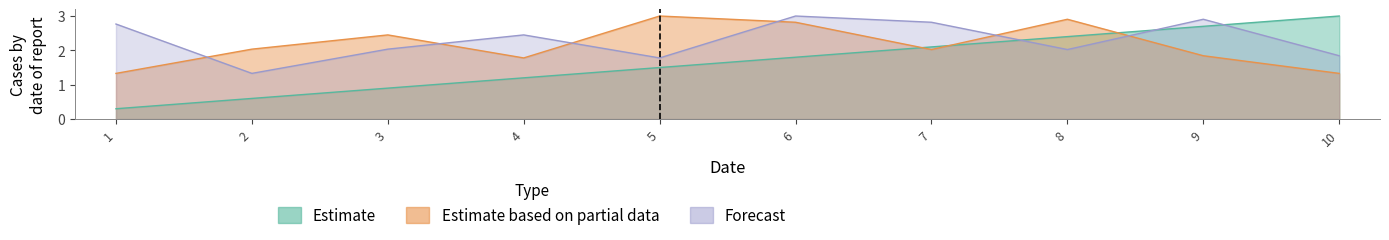

True or false: Estimate based on partial data has more than 2 interior local peaks.

True